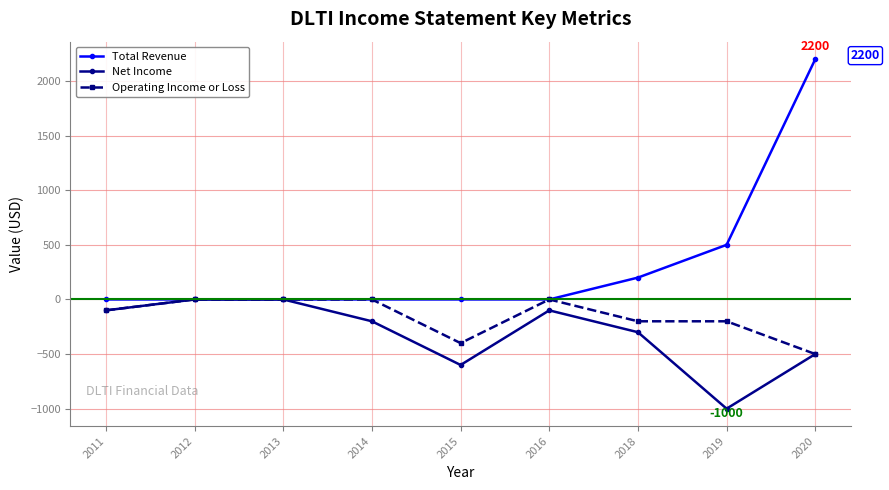

True or false: Total Revenue has a value of -908 at 2012.

False